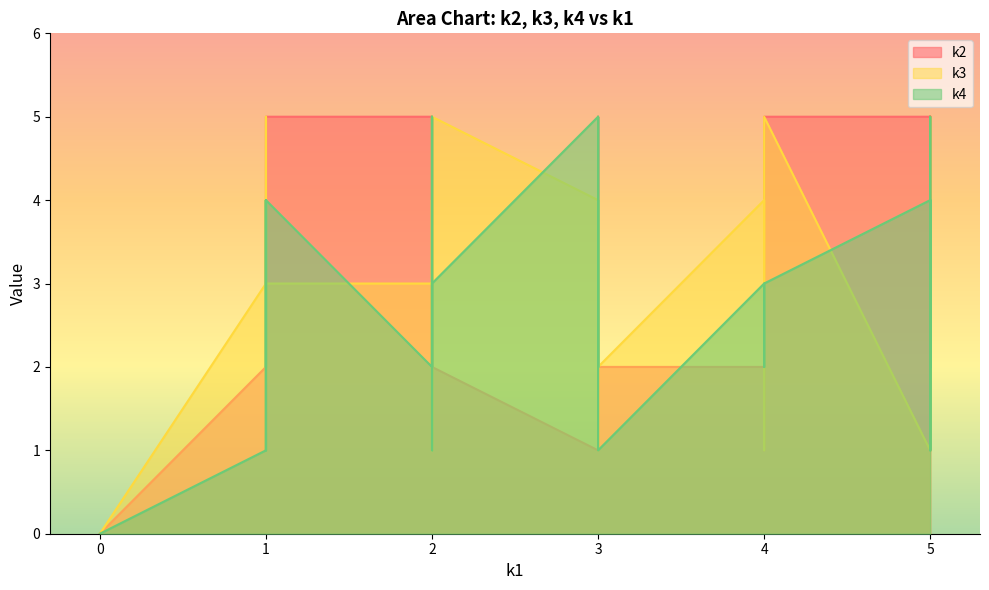

True or false: k3 has a value of 4 at i28.

False